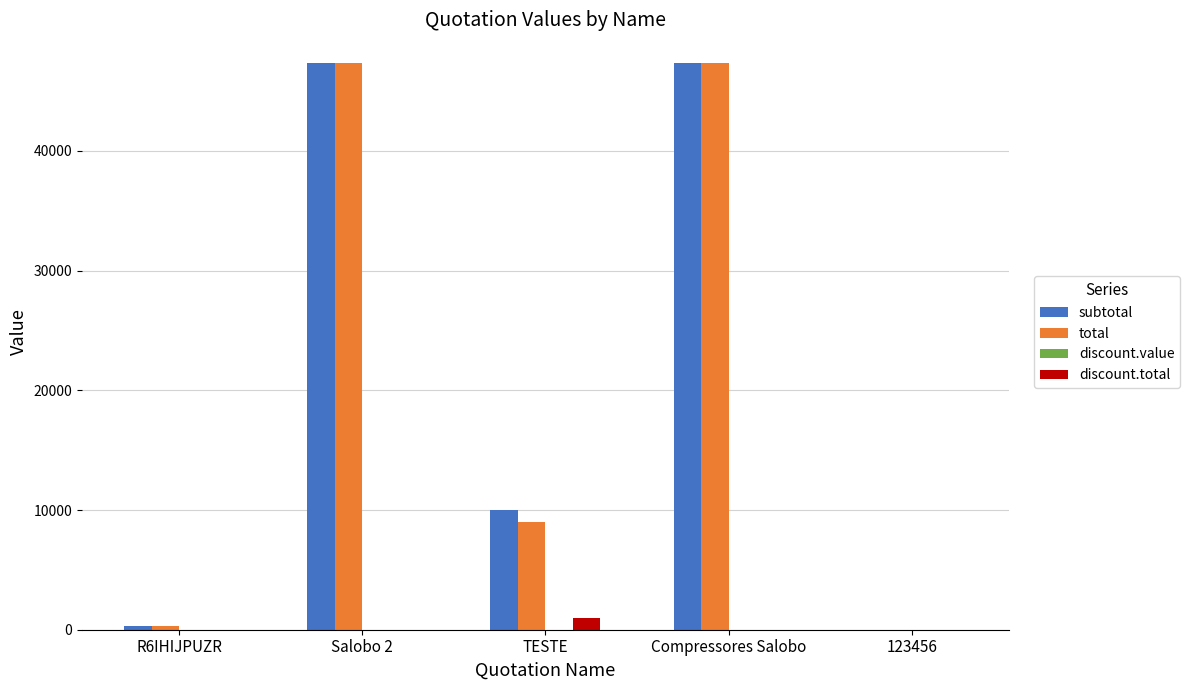

Does the chart contain stacked bars?

No